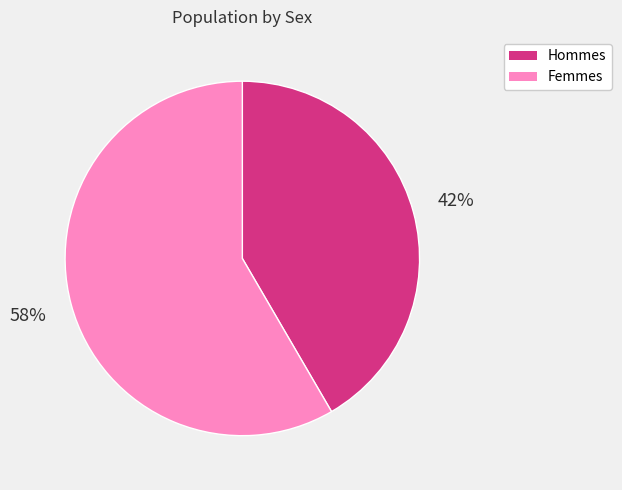

Is there a majority slice in this chart?

Yes